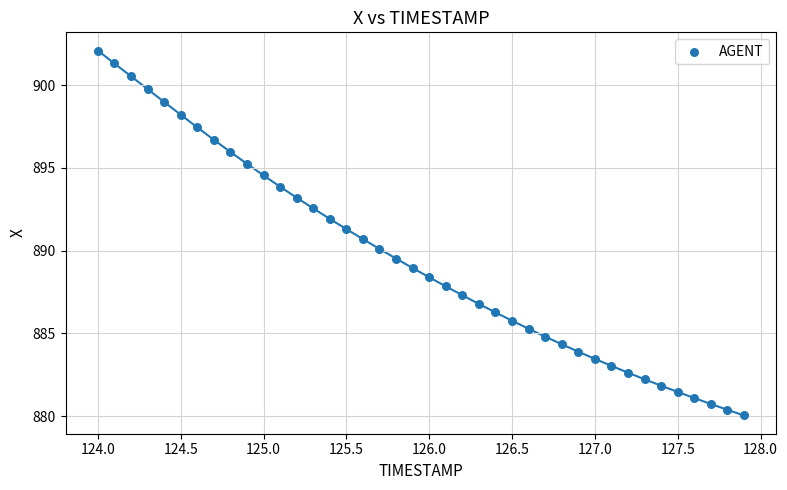

What is the range of Y values (max minus min)?

22.1